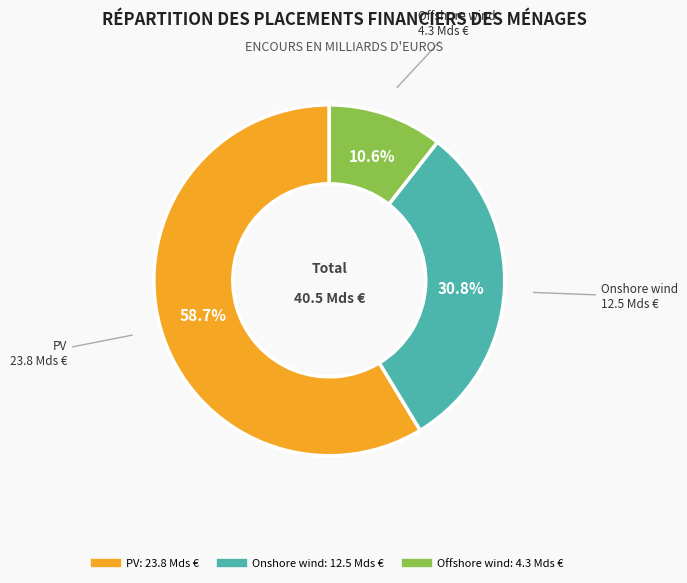

Count the number of slices in the pie.

3